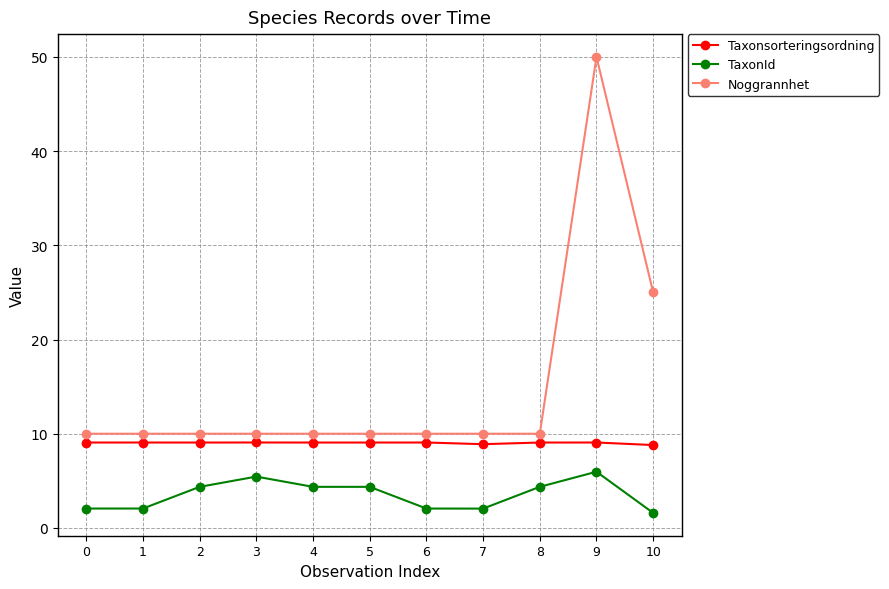

Between 7 and 10, which series saw the biggest shift?

Noggrannhet